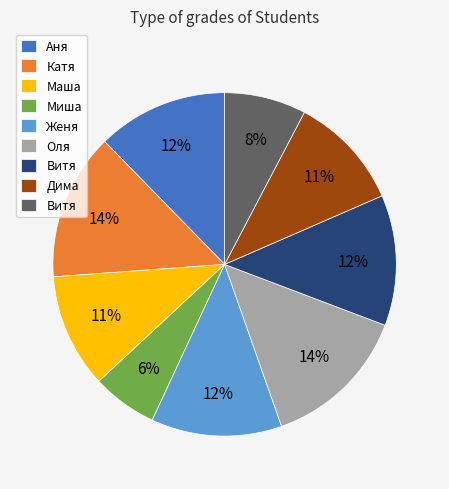

How many slices are in this pie chart?

9